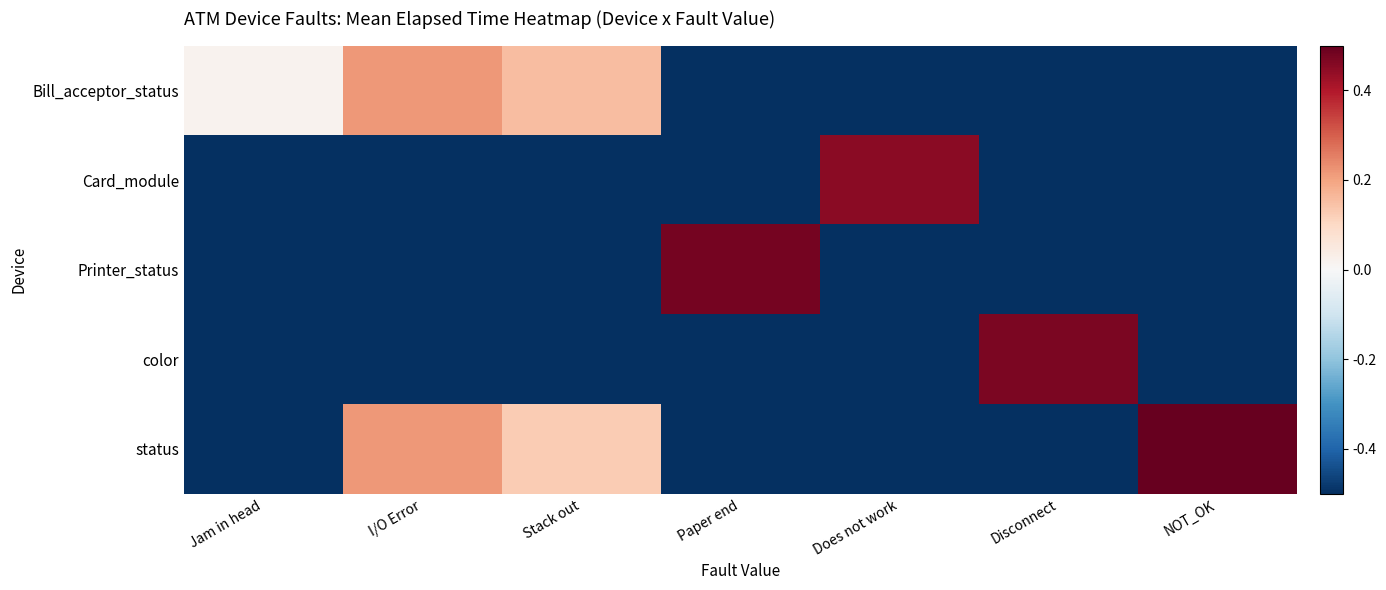

Between Disconnect and NOT_OK, which series saw the biggest shift?

status